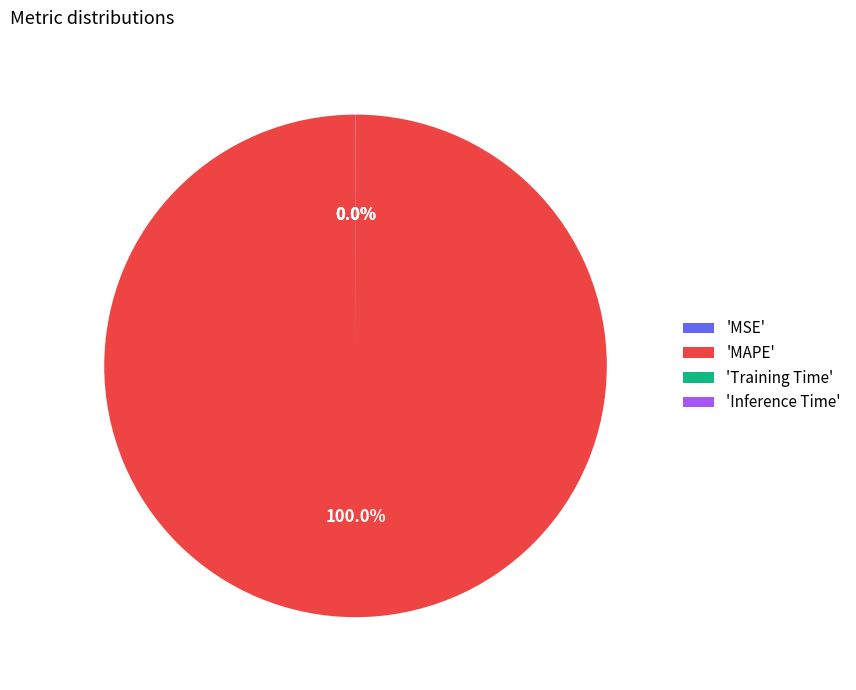

Which slice is the largest?

'MAPE'